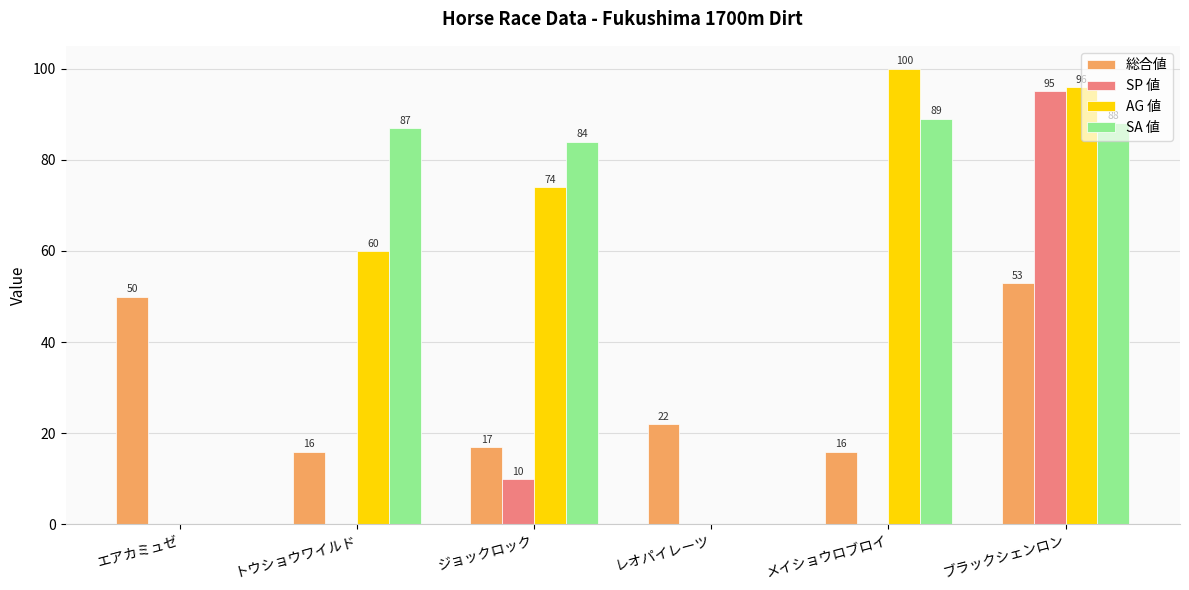

True or false: AG 値 has a value of 74 at ジョックロック.

True